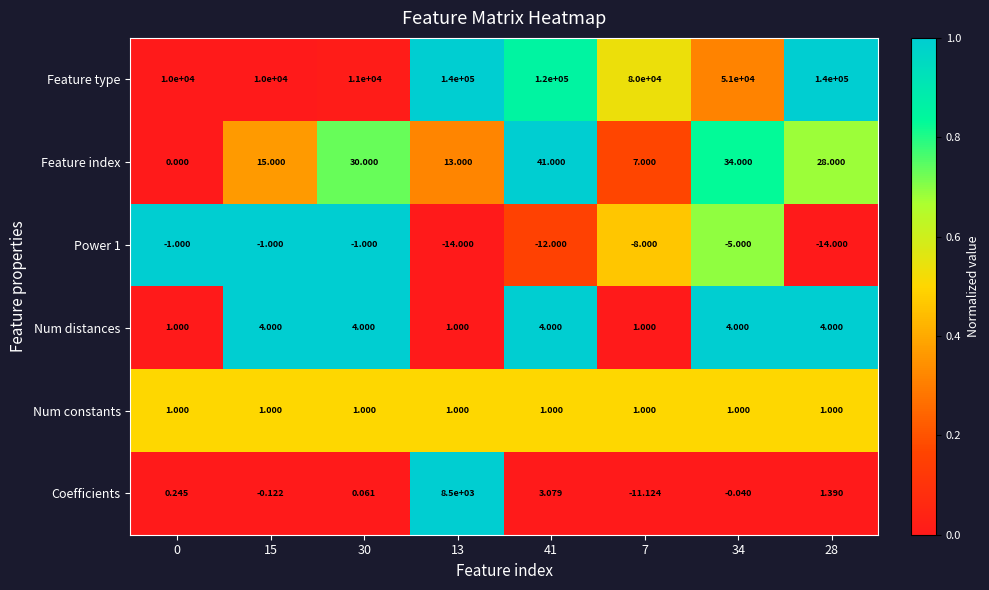

Between 34 and 28, which series saw the biggest shift?

Feature type